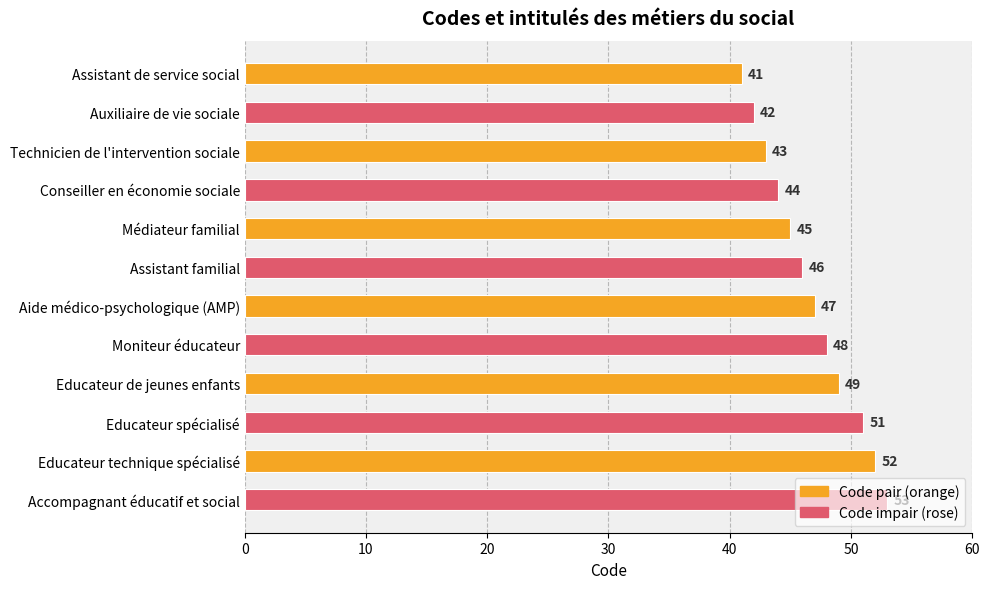

What position from the bottom is Conseiller en économie sociale?

9